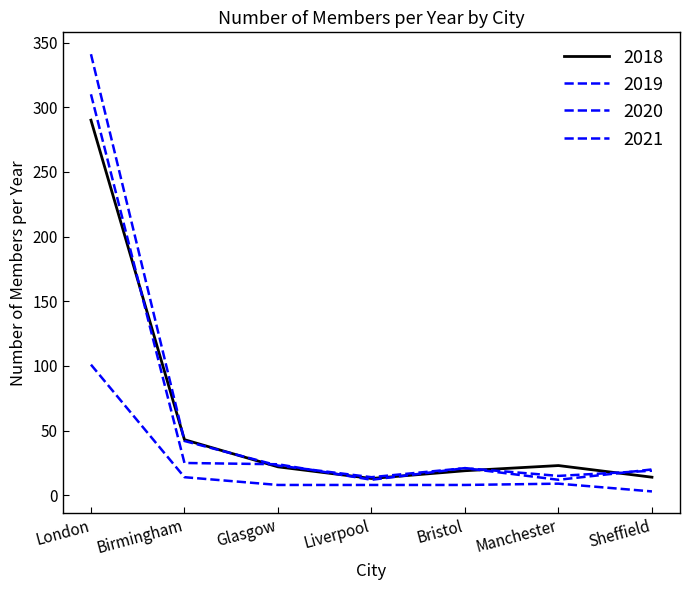

What is the difference between the 2018 values at Birmingham and Liverpool?

30